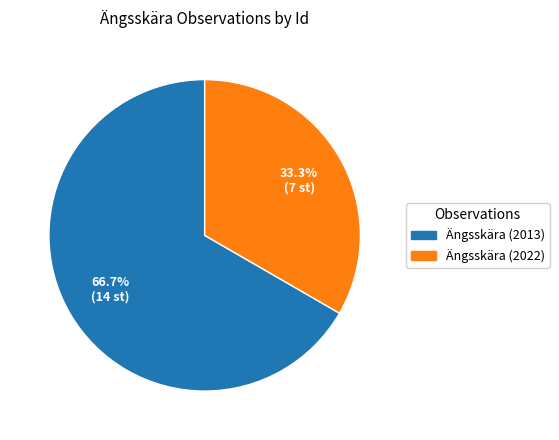

What is the majority slice?

Ängsskära (2013)